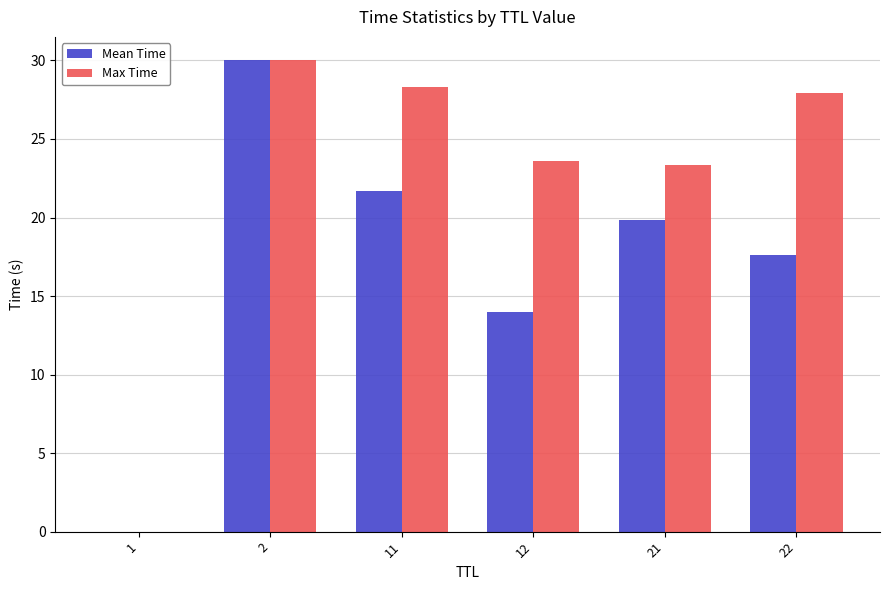

Does the chart contain stacked bars?

No